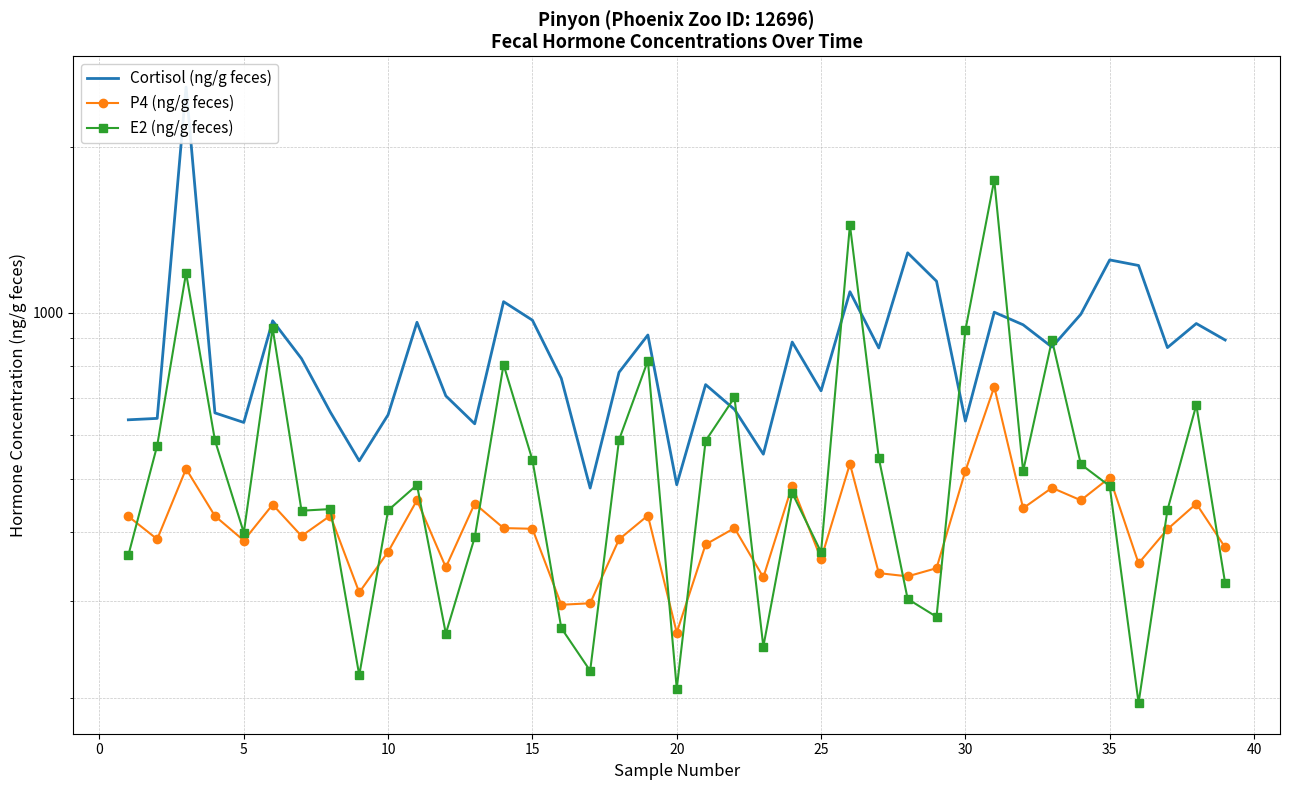

In Cortisol (ng/g feces), how many points are higher than both neighbors (excluding endpoints)?

12